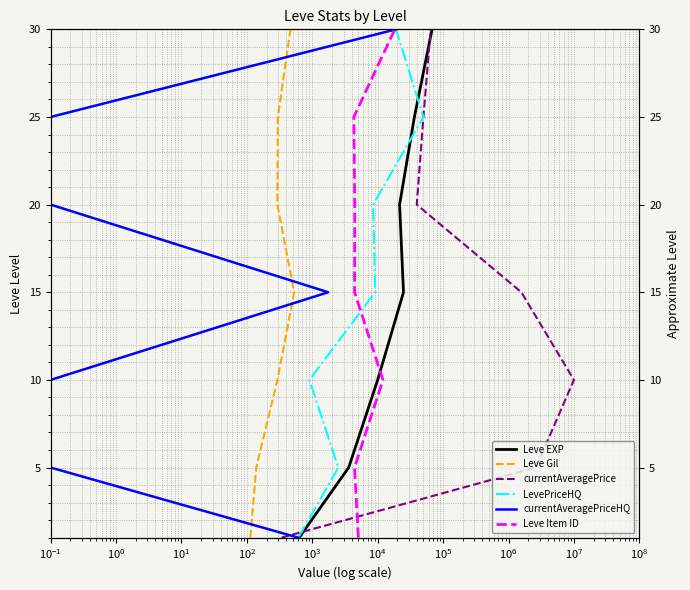

True or false: Leve Item ID and Leve Gil cross at least once.

False